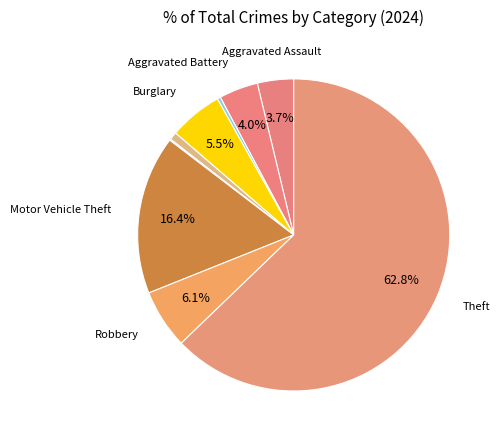

How many slices are in this pie chart?

9